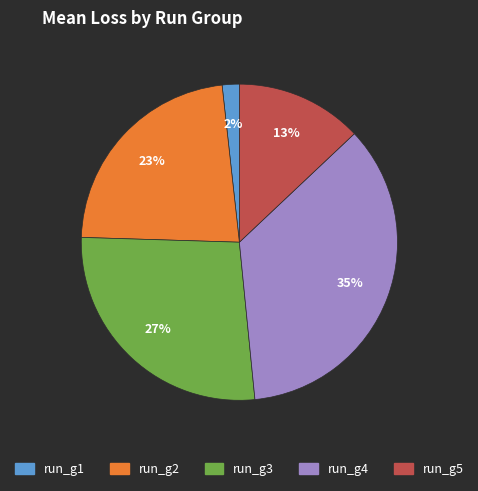

Count the number of slices in the pie.

5